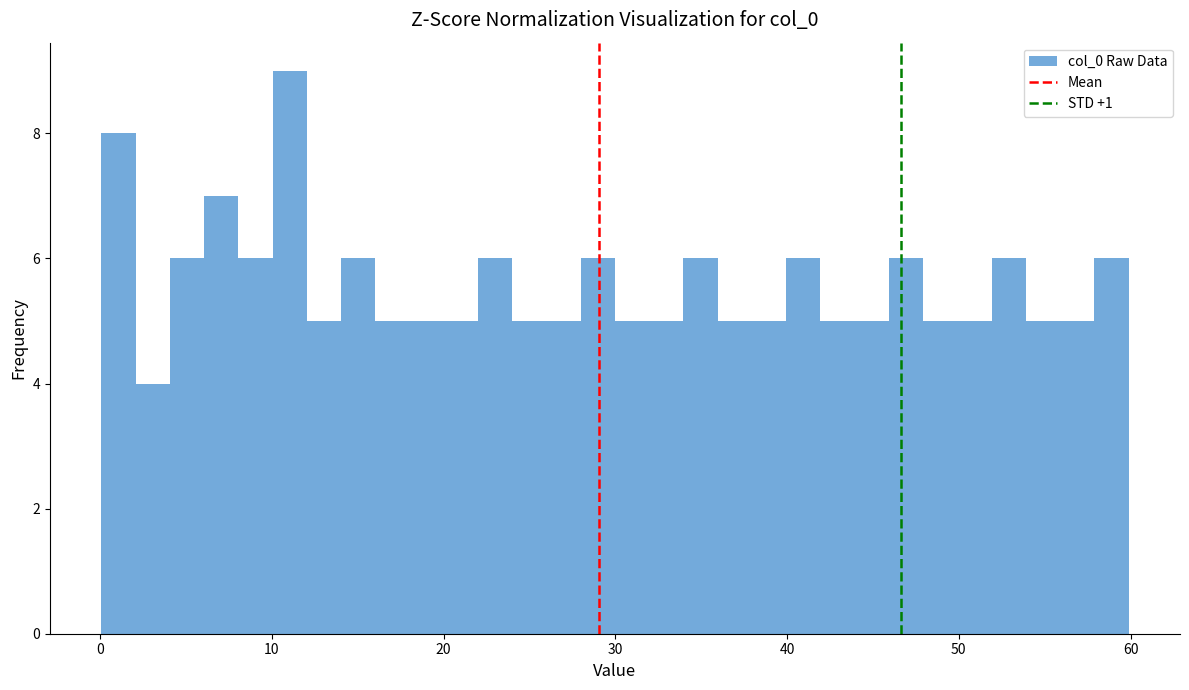

Read against the x-axis, roughly where is the centre of the tallest bar?

11